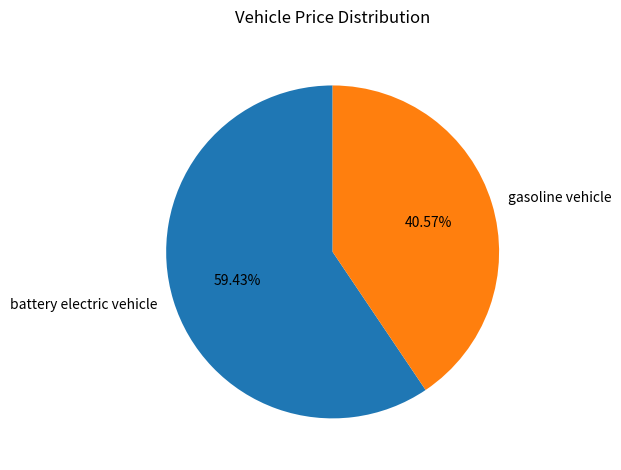

To the nearest percent, what is the combined percentage of battery electric vehicle and gasoline vehicle?

100%